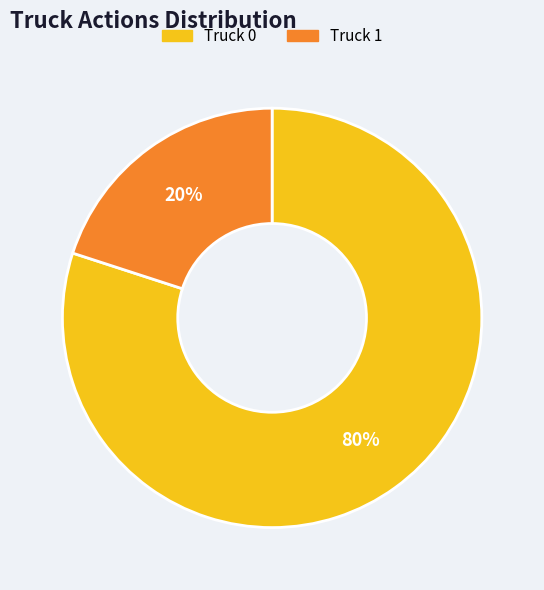

Count the number of slices in the pie.

2